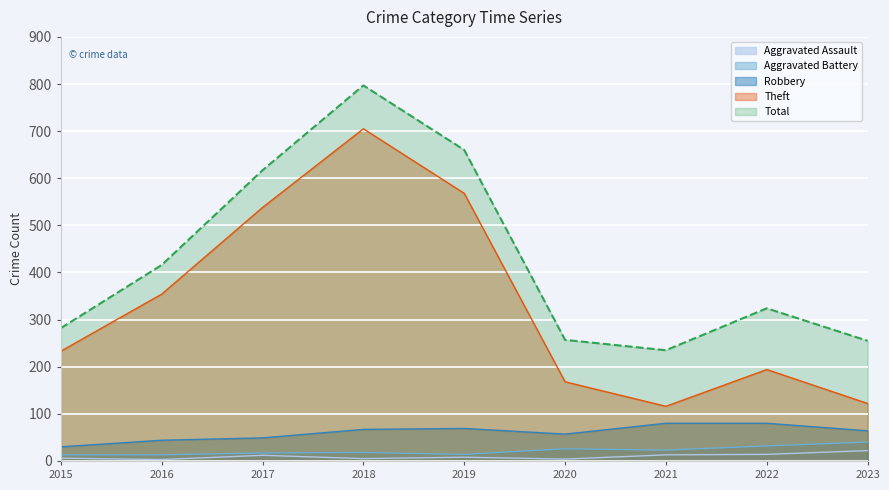

How many data points does each series have?

9